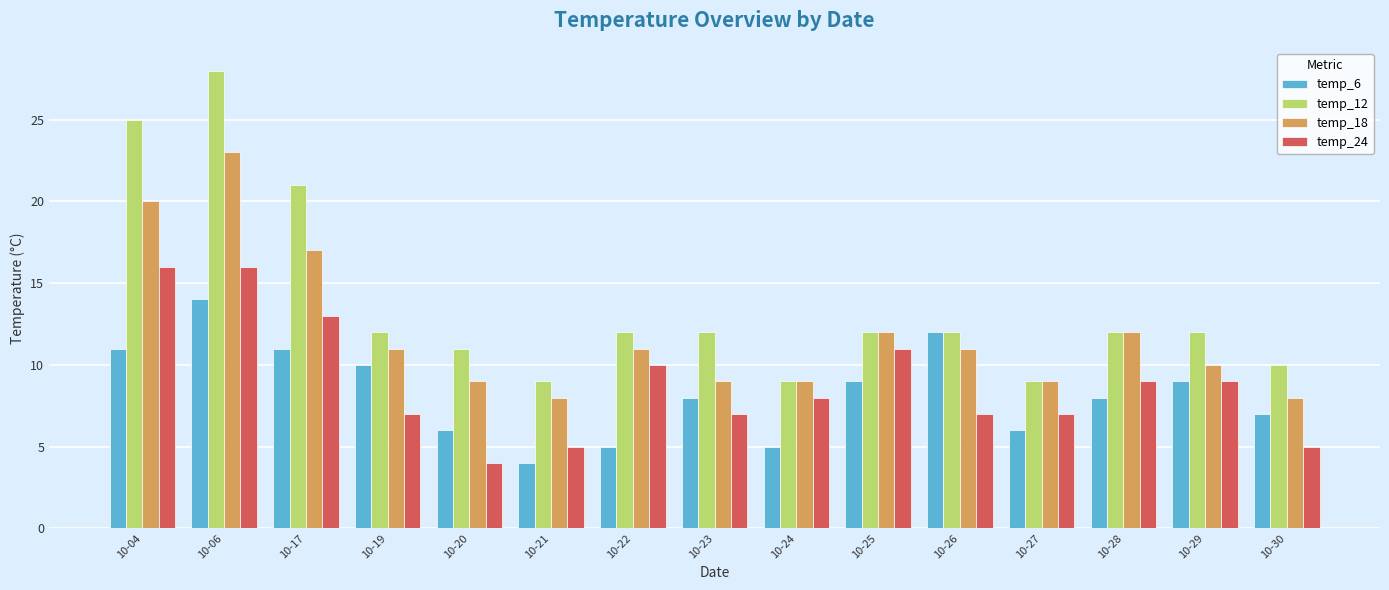

The value of temp_6 at 10-29 is 9. True or false?

True